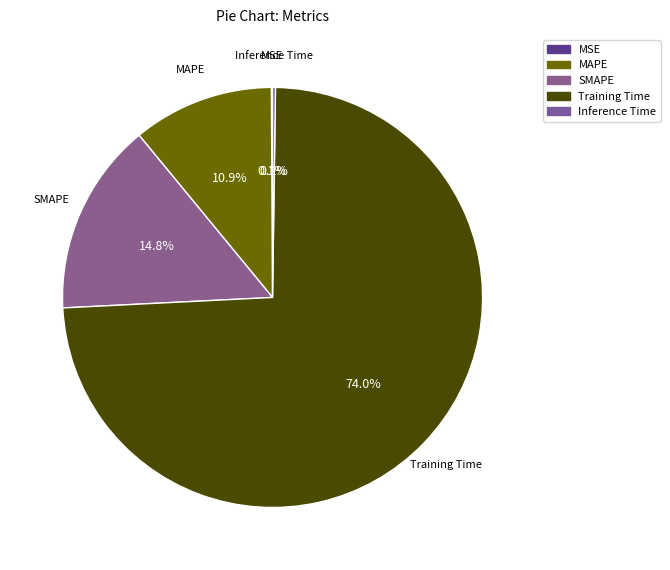

Rank the categories by value from lowest to highest.

MSE, Inference Time, MAPE, SMAPE, Training Time